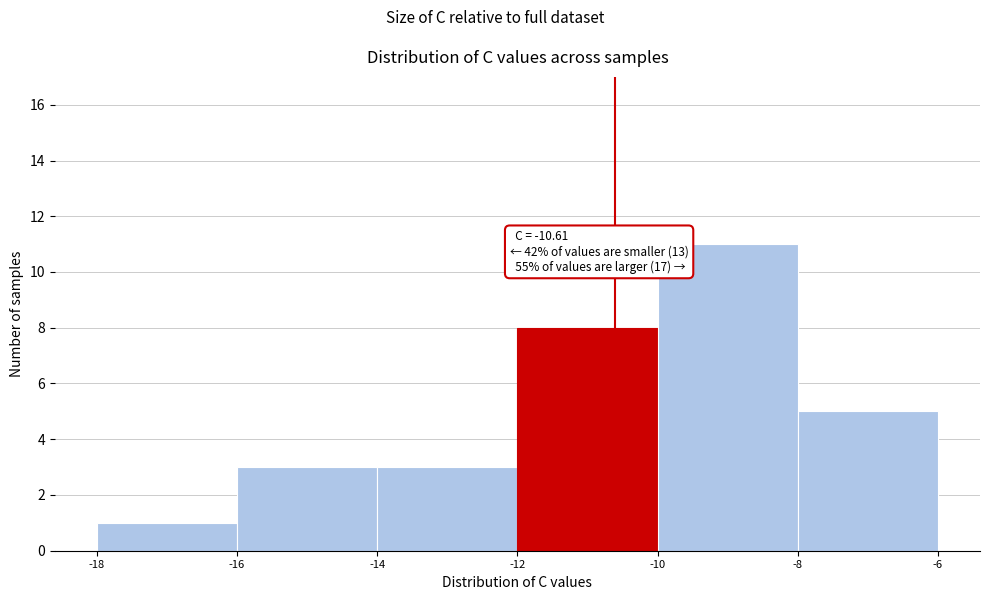

Over which range of the x-axis is the bar tallest?

-10 to -8